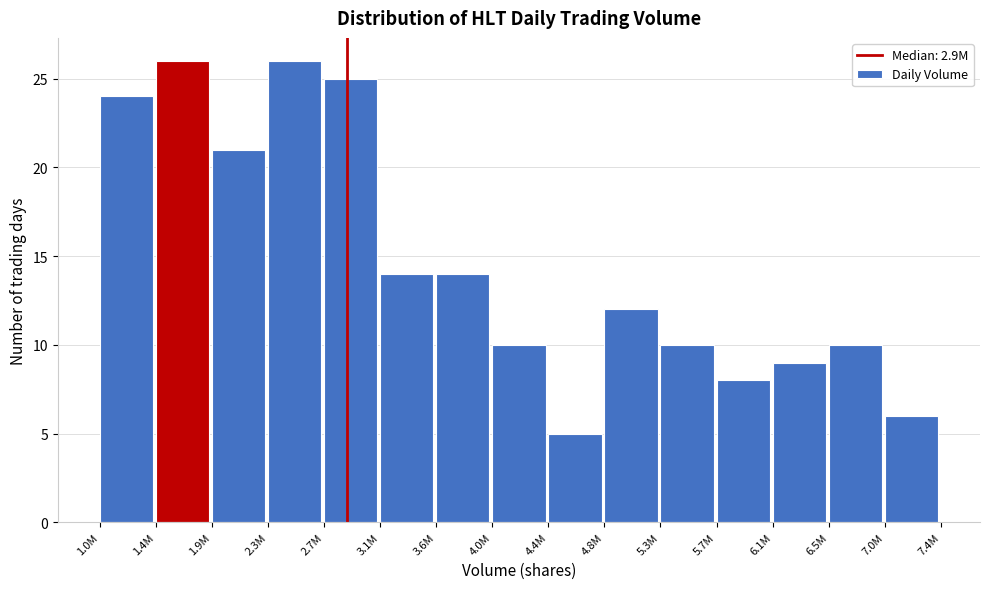

Reading left to right, transcribe all the data shown in this chart.

1.0M=24	1.4M=26	1.9M=21	2.3M=26	2.7M=25	3.1M=14	3.6M=14	4.0M=10	4.4M=5	4.8M=12	5.3M=10	5.7M=8	6.1M=9	6.5M=10	7.0M=6